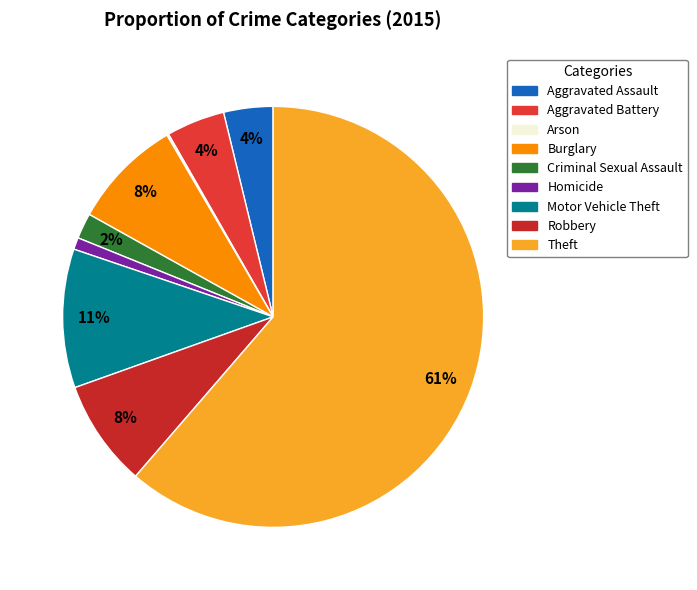

How many slices are in this pie chart?

9